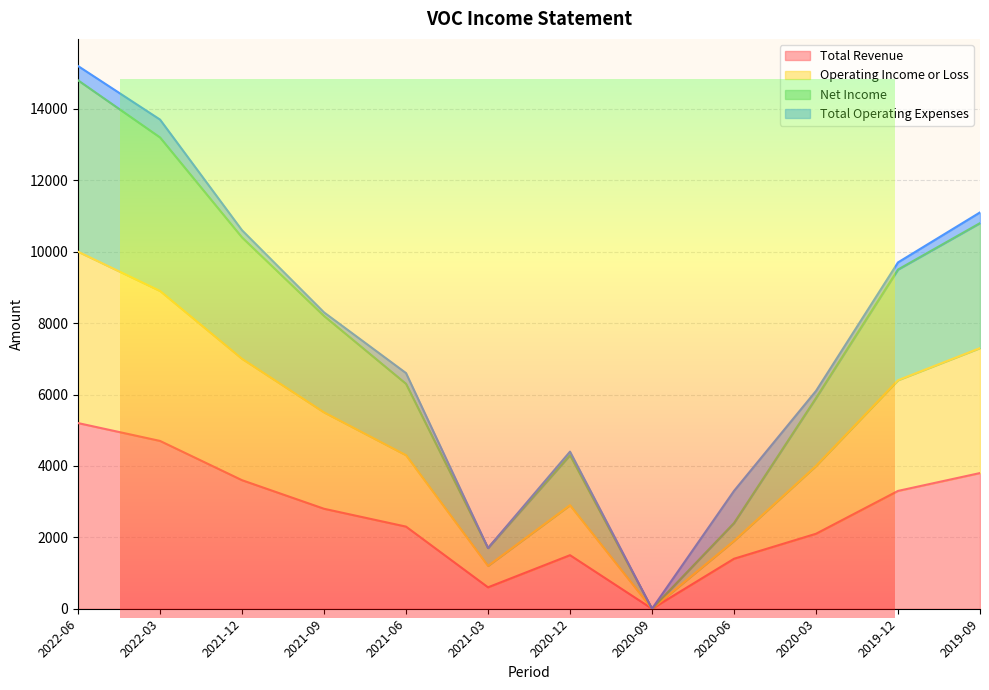

How many interior local valleys does the Total Revenue series have?

2